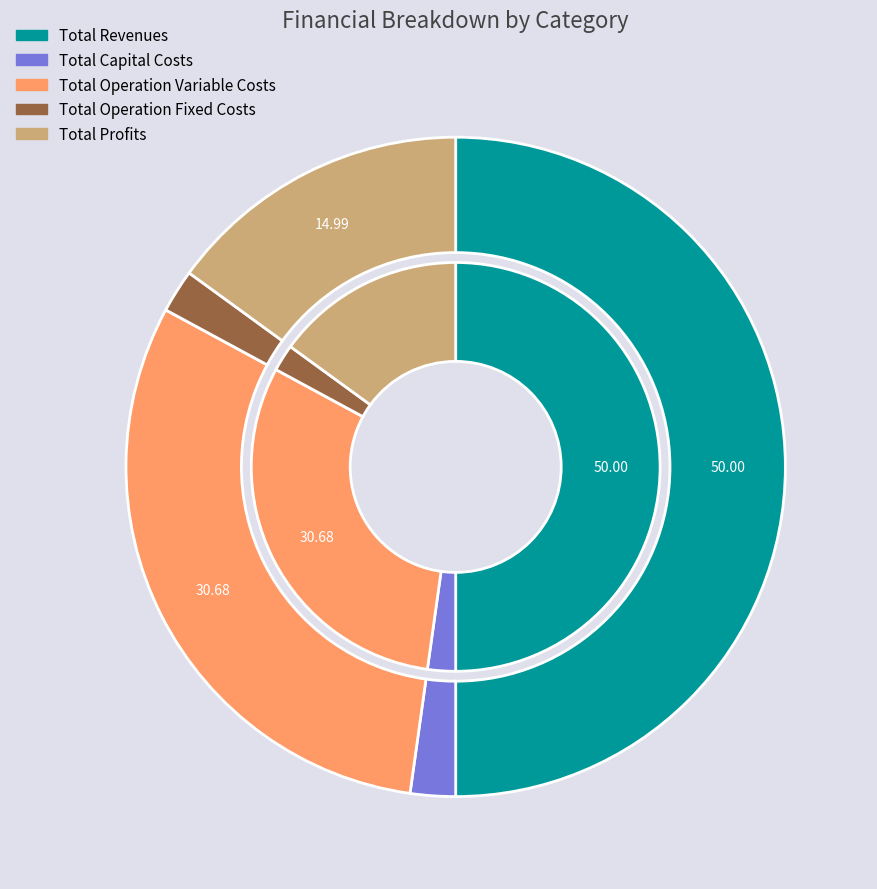

Is Total Capital Costs the majority of the pie?

No